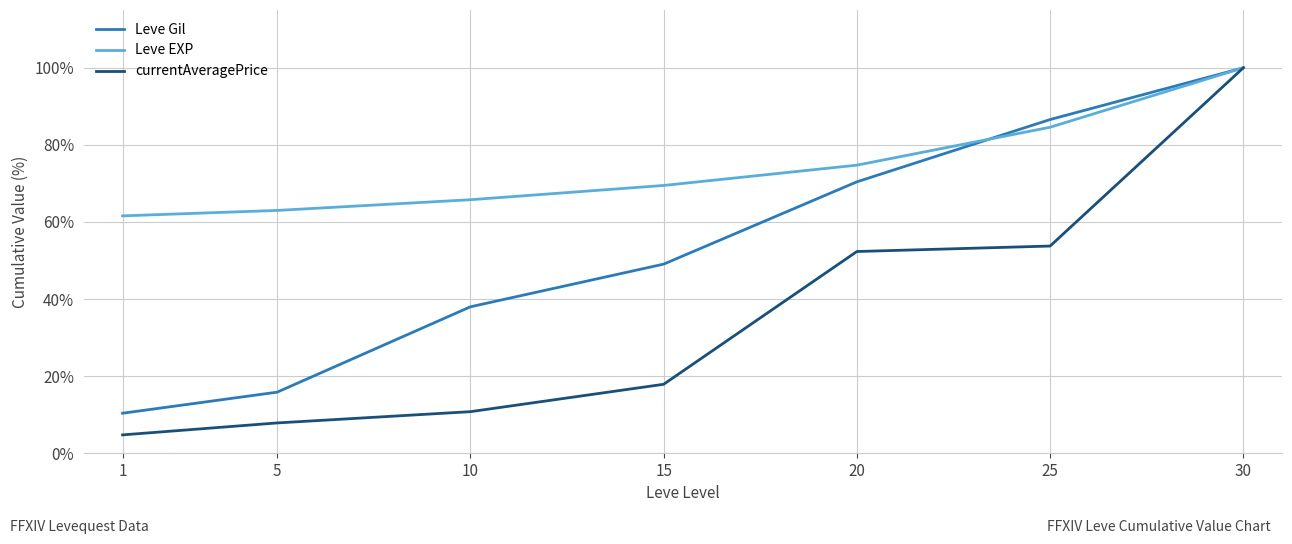

True or false: Leve Gil has more than 0 points higher than both neighbors.

False